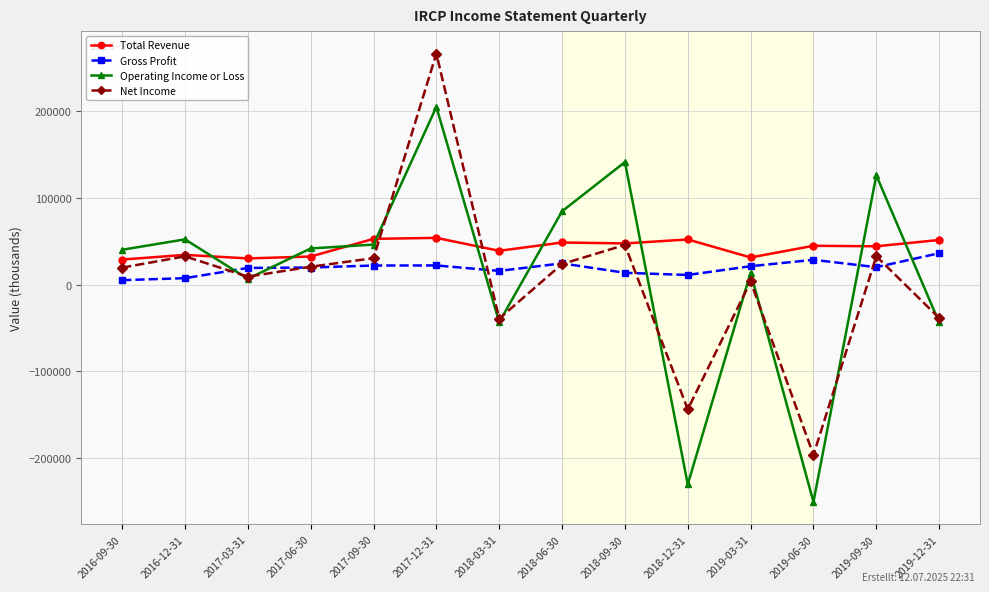

Read the Gross Profit value at 2019-09-30, to the nearest 100.

20200